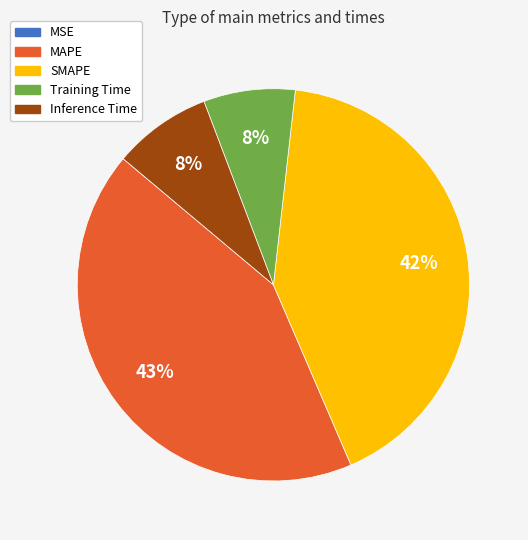

Between SMAPE and MAPE, which is larger?

MAPE